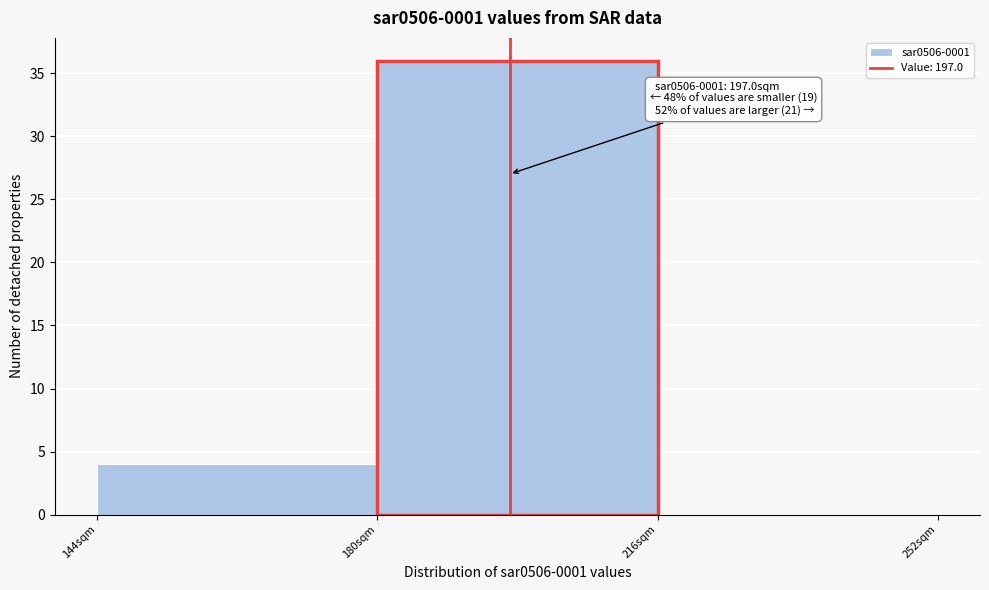

Which range on the x-axis has the tallest bar?

180 to 216